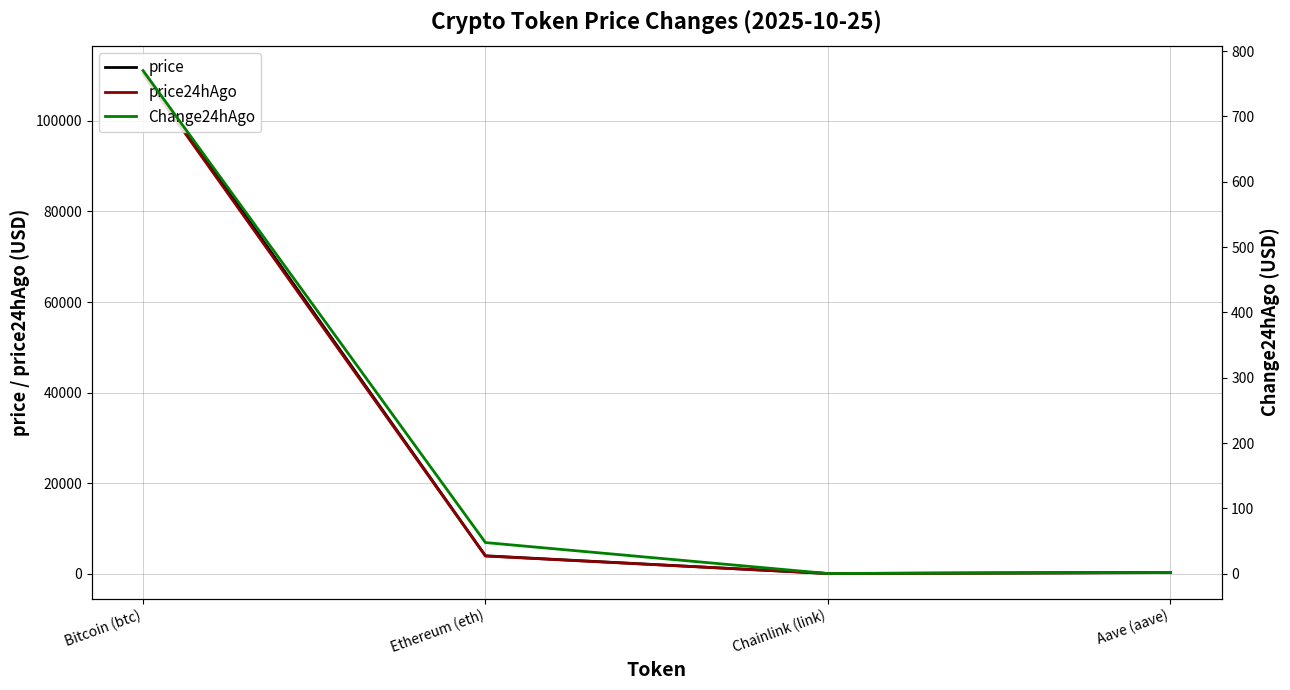

How many values in the price series exceed 3930?

2